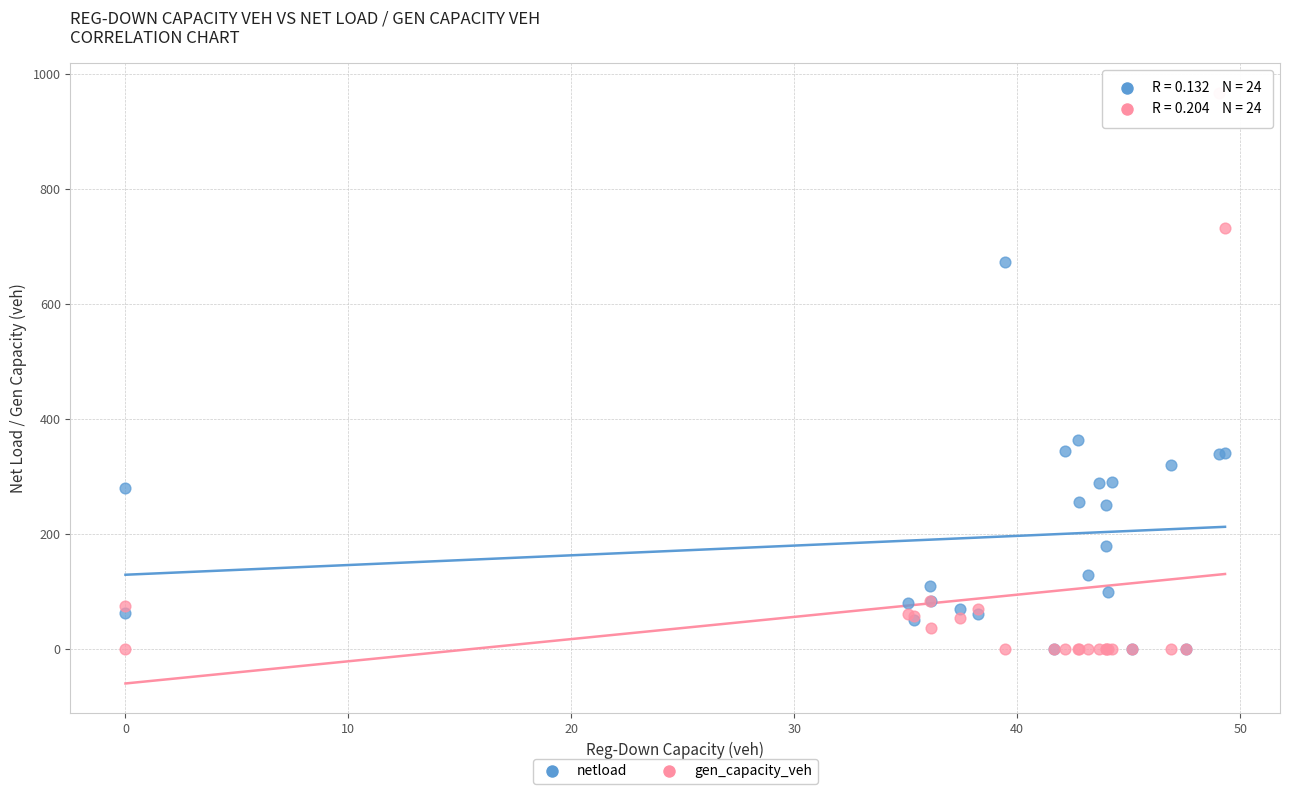

Across all series, what Y value is closest to 483?

363.0